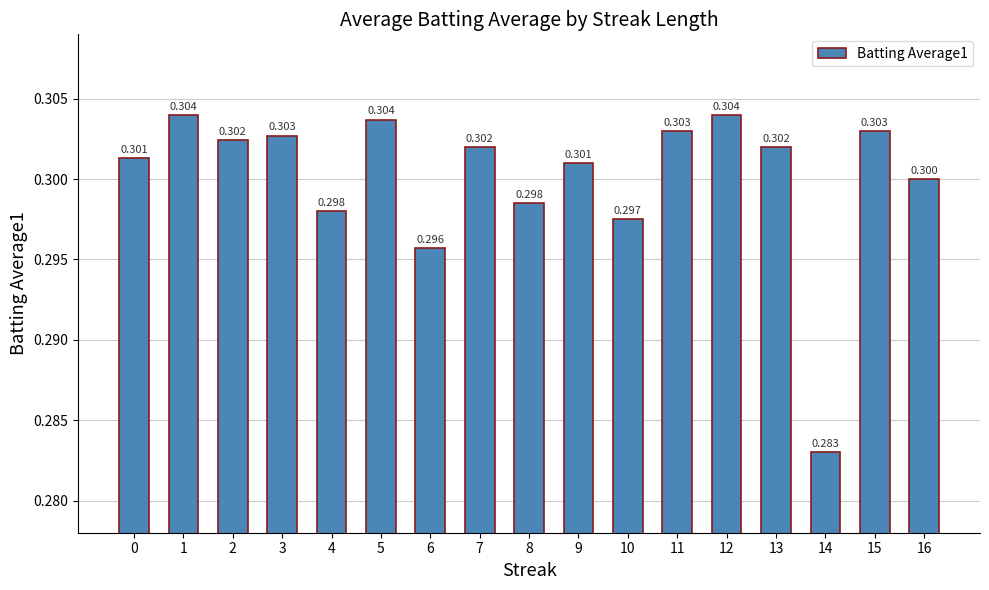

List the labels in order of value, largest first.

1, 12, 5, 11, 15, 3, 2, 7, 13, 0, 9, 16, 8, 4, 10, 6, 14